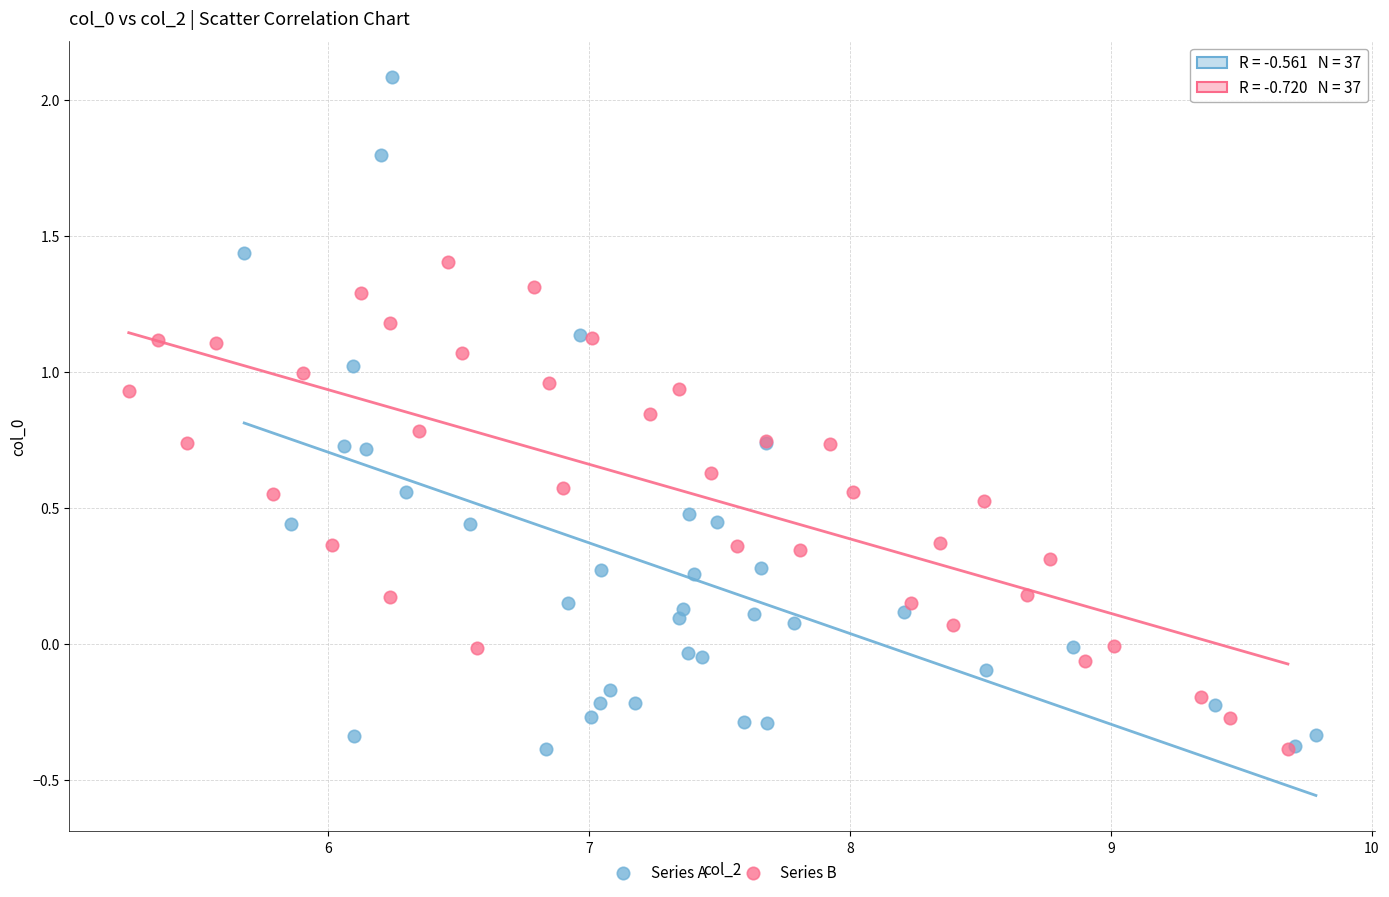

Which series has the widest spread of Y values?

Series A